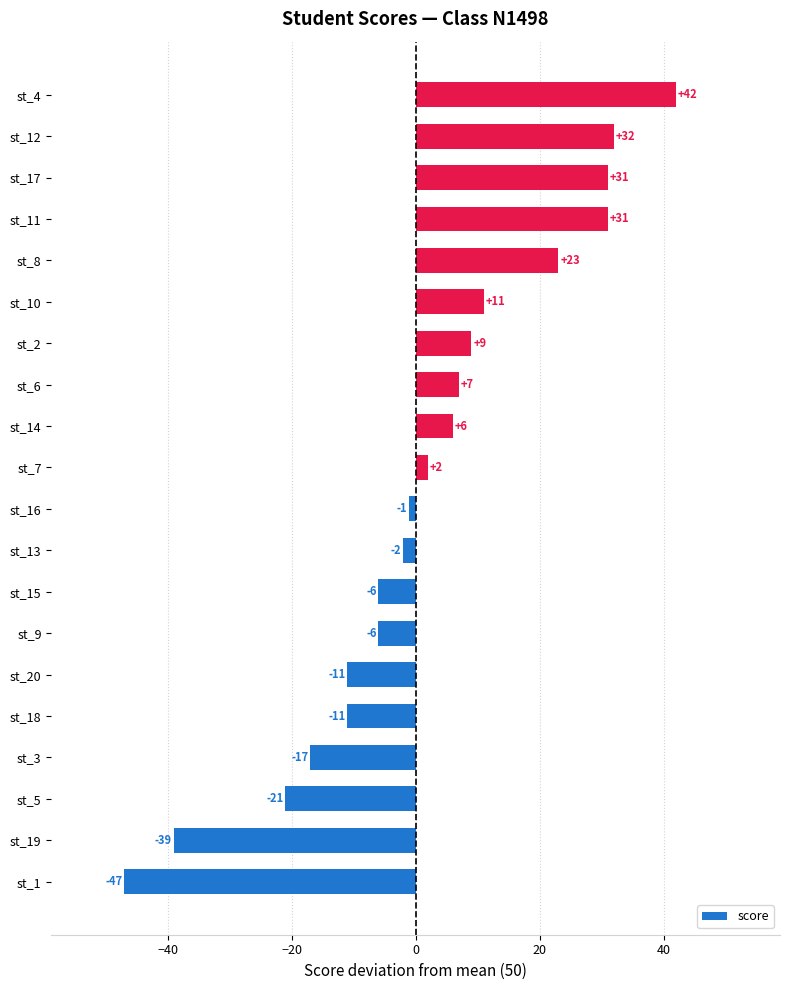

How many values are below zero?

10